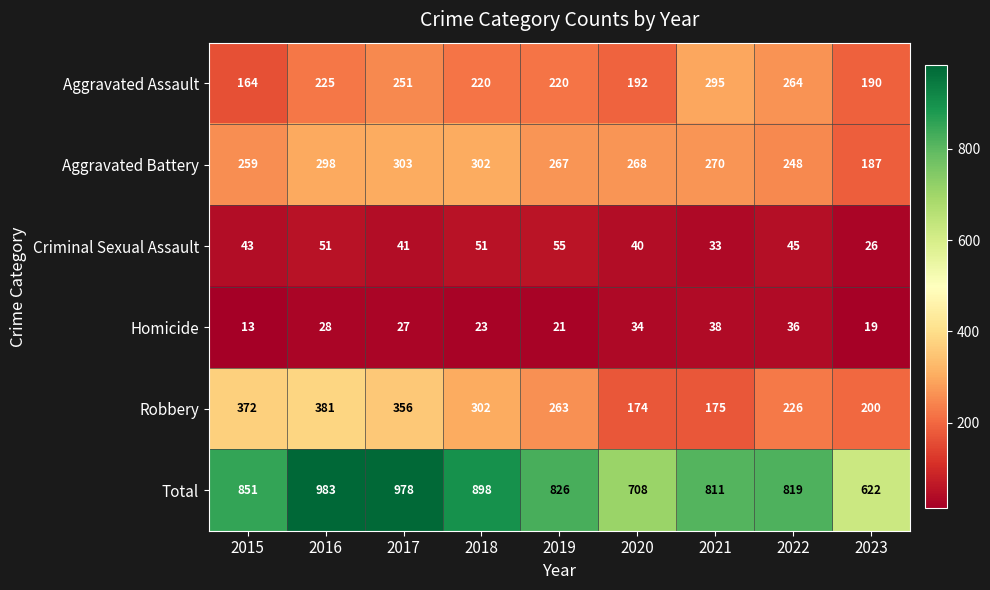

At 2021, list the series in order from smallest to largest.

Criminal Sexual Assault, Homicide, Robbery, Aggravated Battery, Aggravated Assault, Total